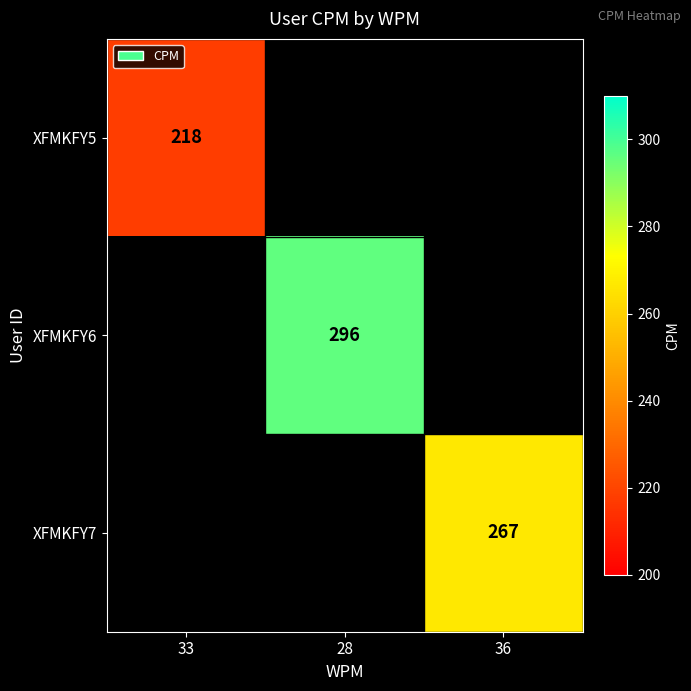

Is it true that XFMKFY7 equals 427 at 36?

False